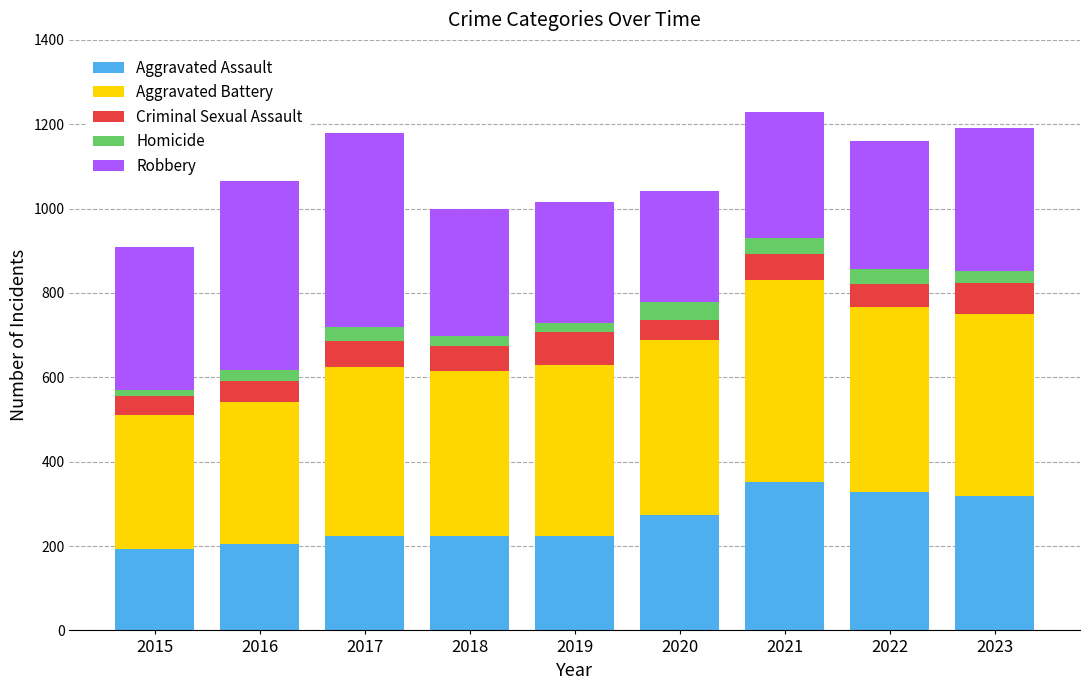

What is the maximum value for Aggravated Assault?

352